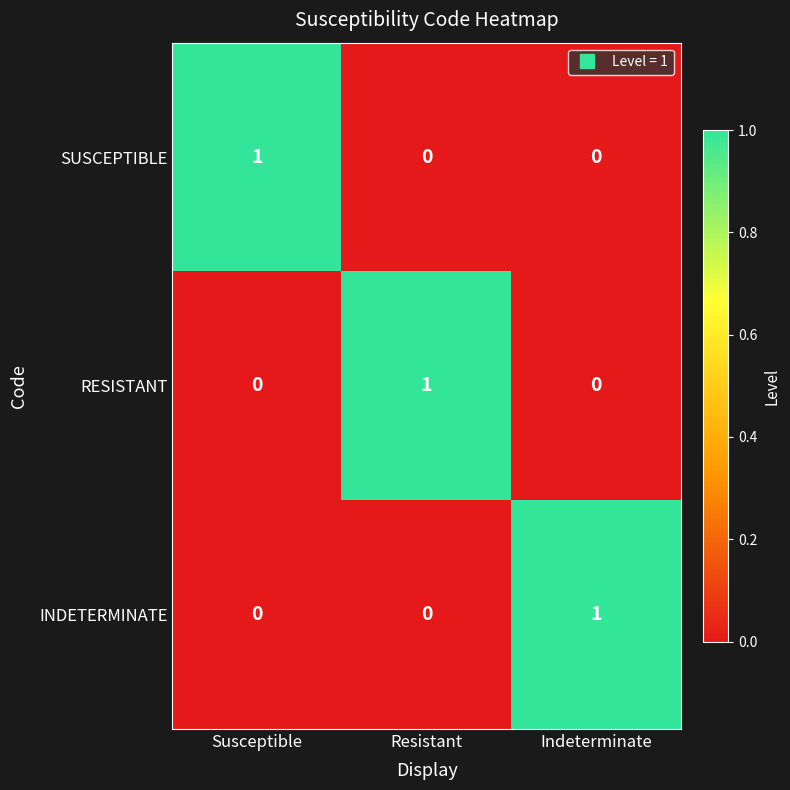

Which category has the highest value in the SUSCEPTIBLE series?

Susceptible